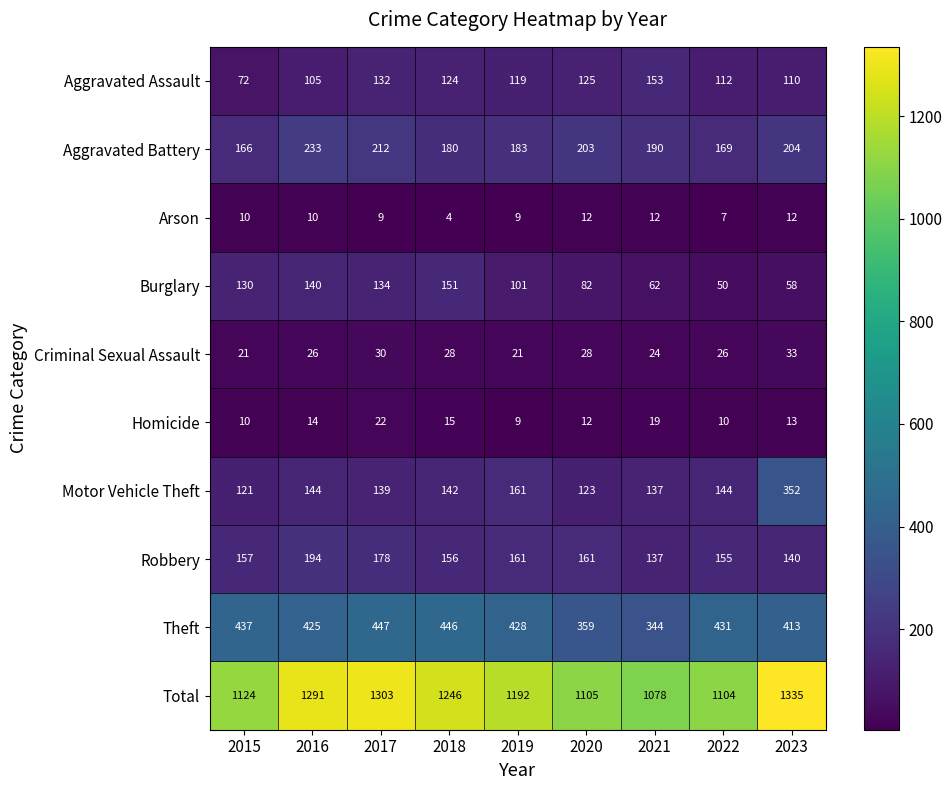

What is the greatest value displayed?

1335